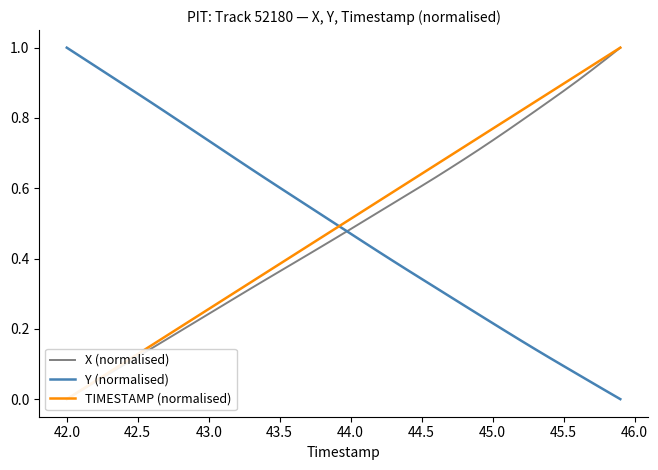

Which category has the highest value in the Y (normalised) series?

42.0